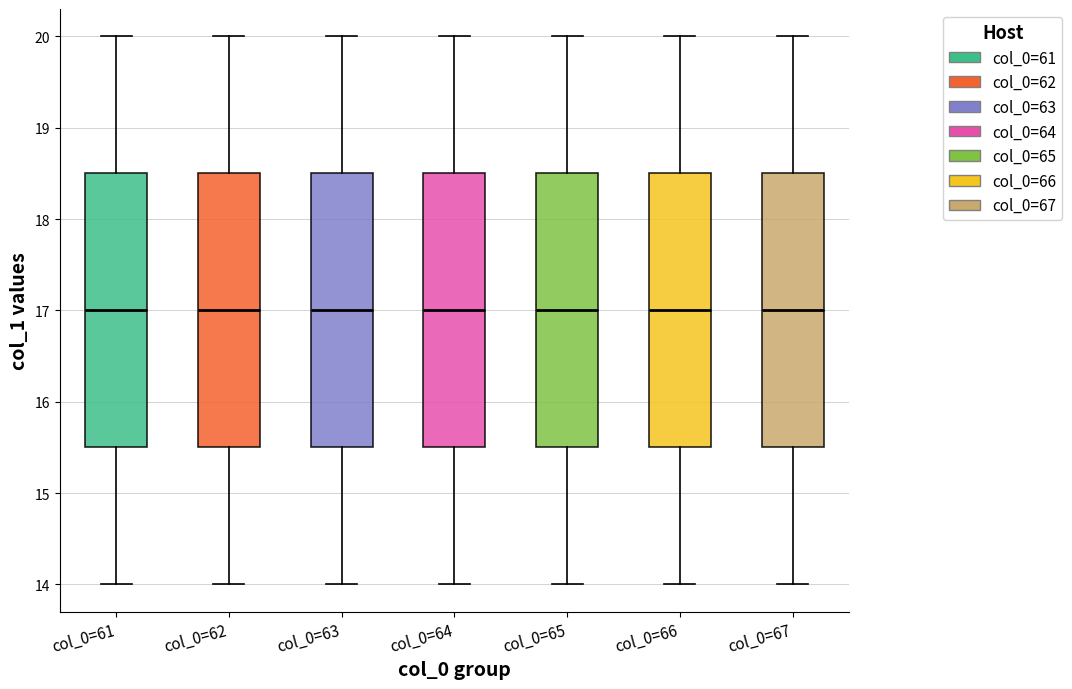

Reading left to right, read every box against the y-axis: the position of its median line, the range the box covers, and the ends of its whiskers. The values are not printed on the chart, so give them approximately, as read against the axis.

col_0=61: median 17.0, box 15.5 to 18.5, whiskers 14.0 to 20.0
col_0=62: median 17.0, box 15.5 to 18.5, whiskers 14.0 to 20.0
col_0=63: median 17.0, box 15.5 to 18.5, whiskers 14.0 to 20.0
col_0=64: median 17.0, box 15.5 to 18.5, whiskers 14.0 to 20.0
col_0=65: median 17.0, box 15.5 to 18.5, whiskers 14.0 to 20.0
col_0=66: median 17.0, box 15.5 to 18.5, whiskers 14.0 to 20.0
col_0=67: median 17.0, box 15.5 to 18.5, whiskers 14.0 to 20.0